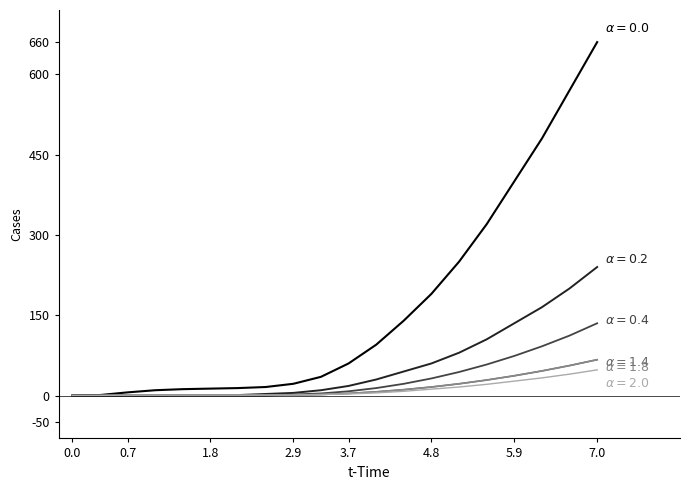

What is the maximum value shown in the chart?

660